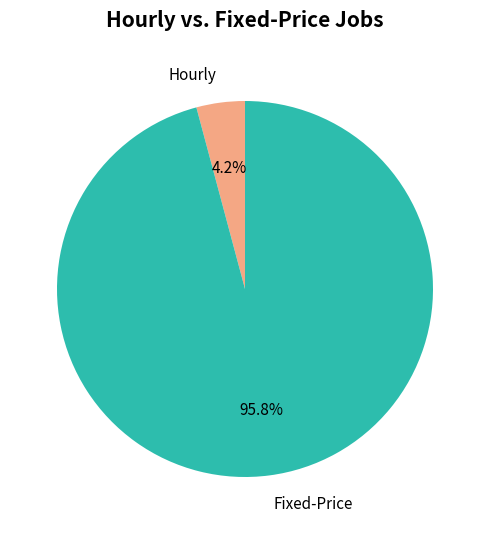

Combined, do Fixed-Price and Hourly account for over 50%?

Yes